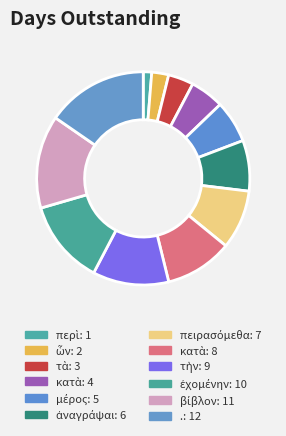

Is there any slice that represents more than half of the pie?

No